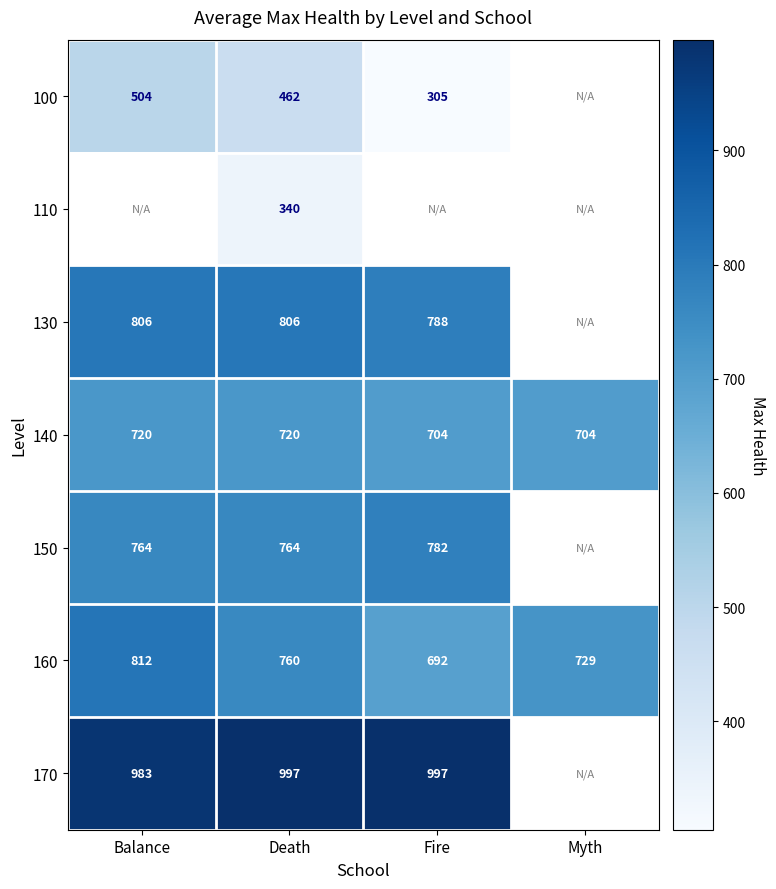

How many 140 values are between 704 and 720?

4